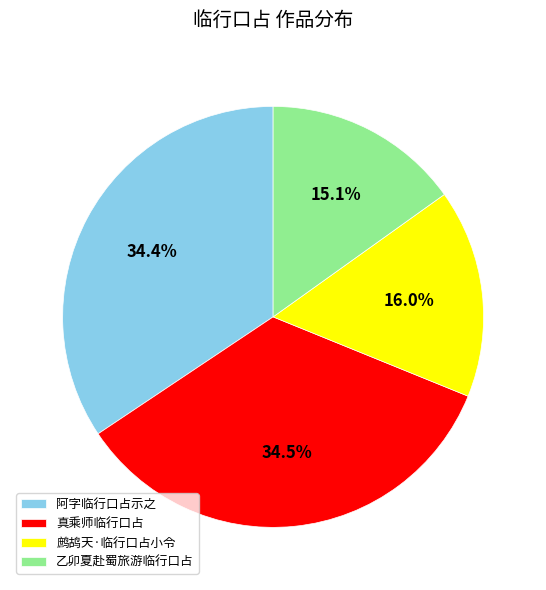

Does 乙卯夏赴蜀旅游临行口占 represent more than half of the total?

No